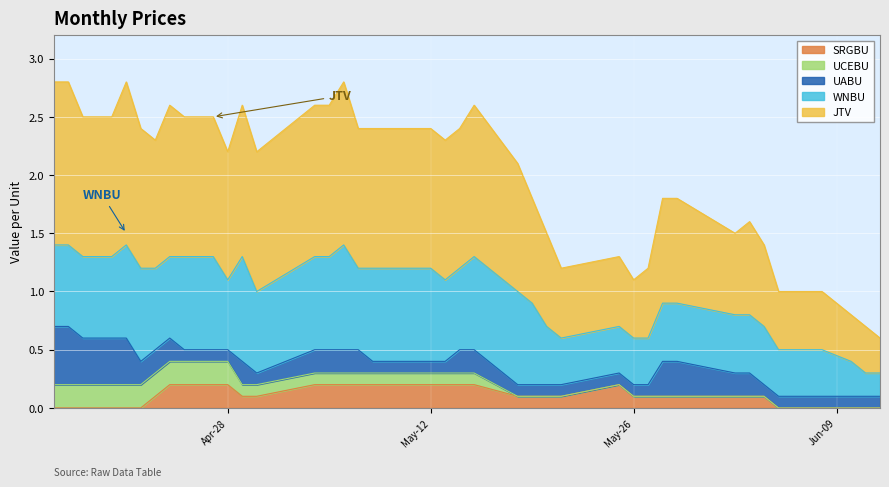

True or false: SRGBU and UCEBU intersect in this chart.

False